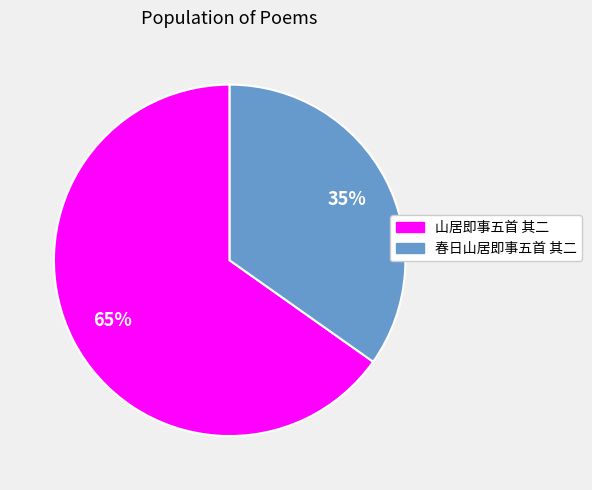

Approximately how many times larger is the value at 春日山居即事五首 其二 compared to 山居即事五首 其二?

0.5